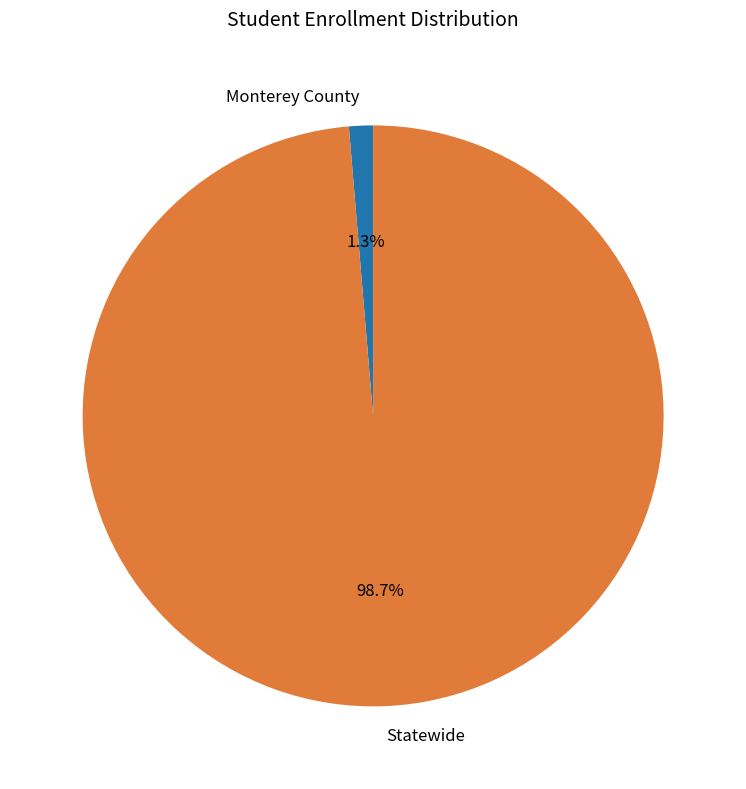

What percentage is the Statewide slice, to the nearest percent?

99%